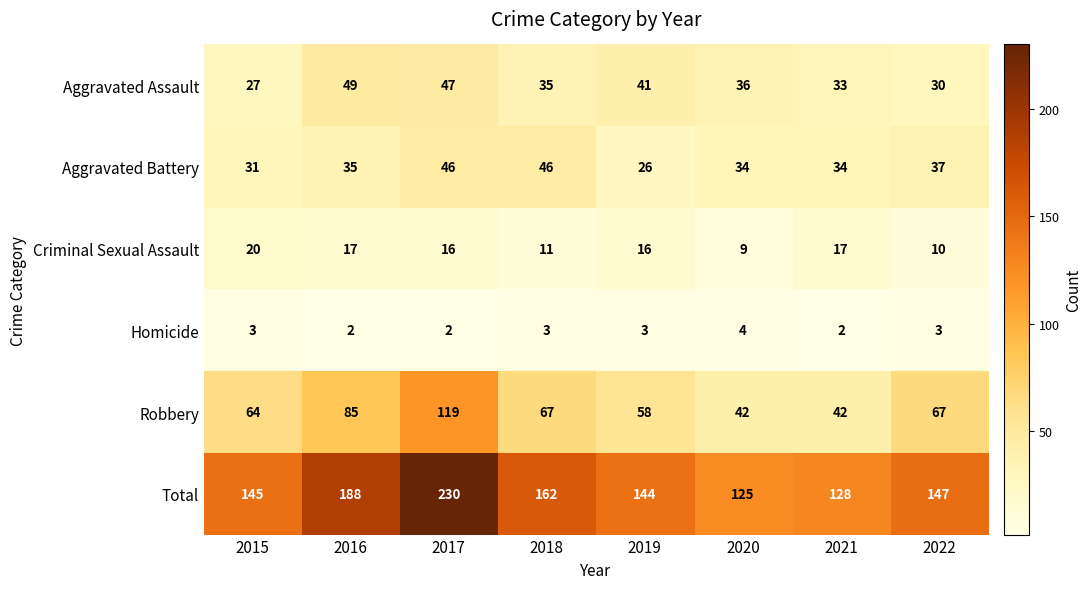

At which label does Aggravated Battery reach its minimum?

2019